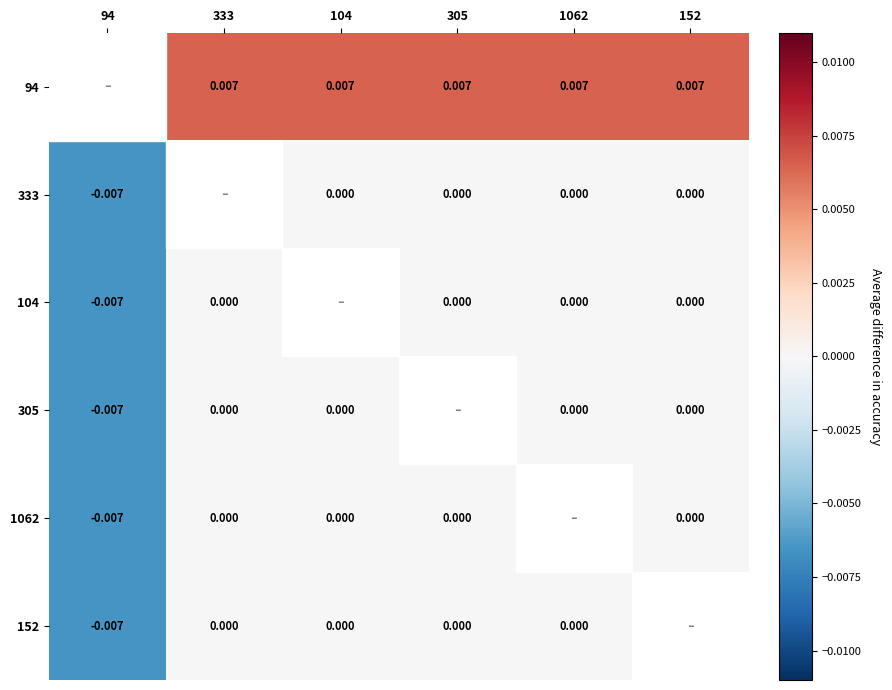

Is the value of 305 at 104 greater than the value of 94 at 333?

No